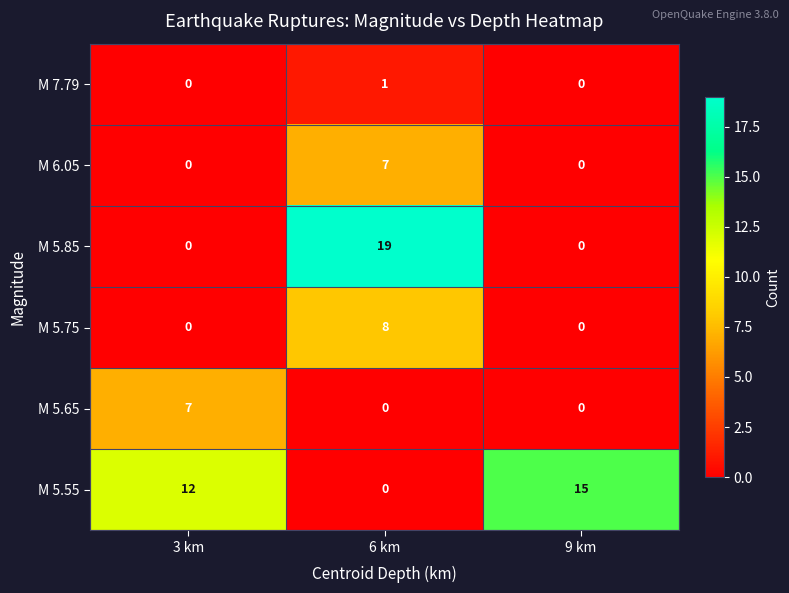

At which category is the sum across all series the highest?

6 km